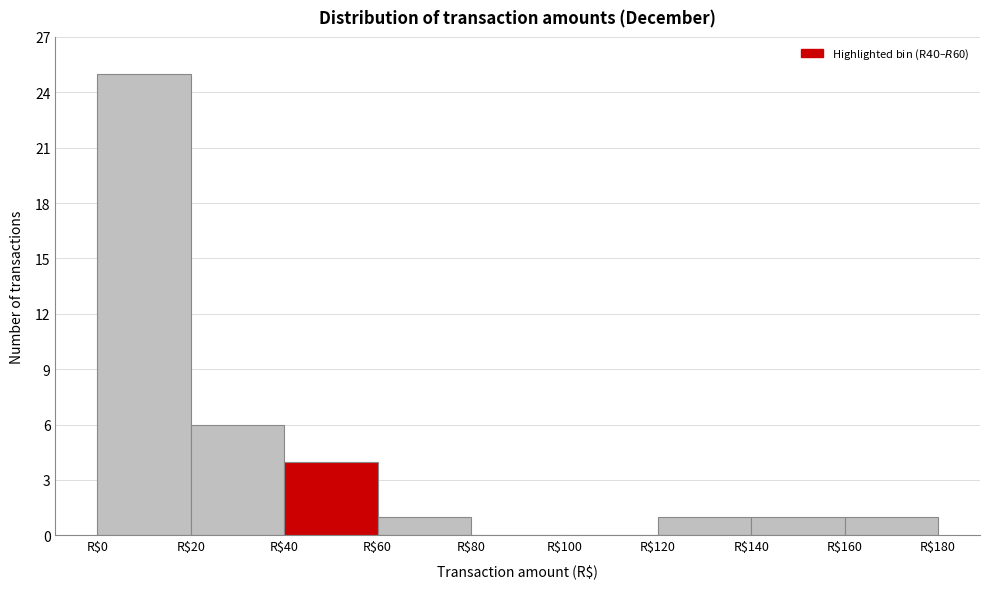

Over which range of the x-axis is the bar tallest?

0 to 20